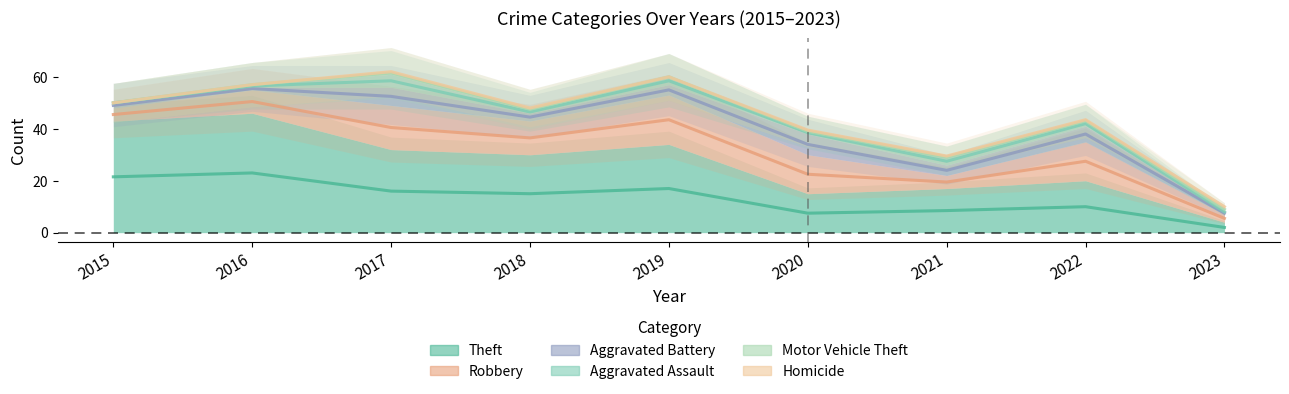

In Aggravated Assault, how many points are lower than both neighbors (excluding endpoints)?

2